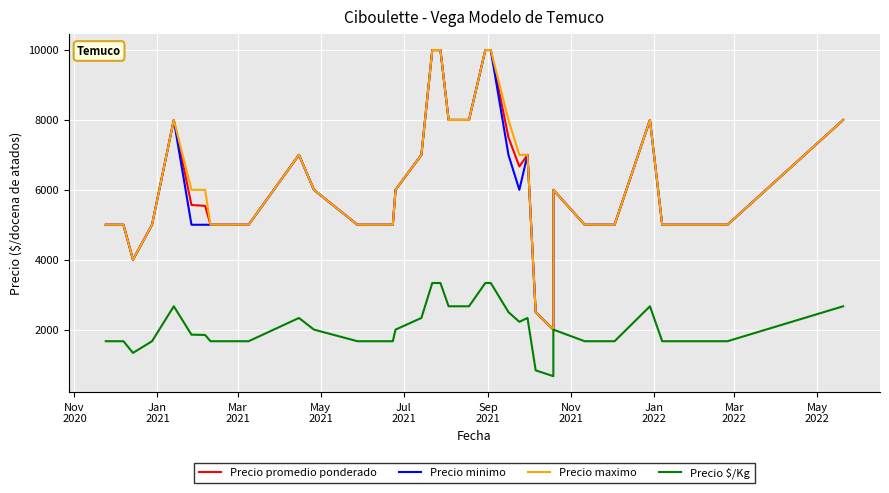

True or false: Precio maximo and Precio minimo intersect in this chart.

False